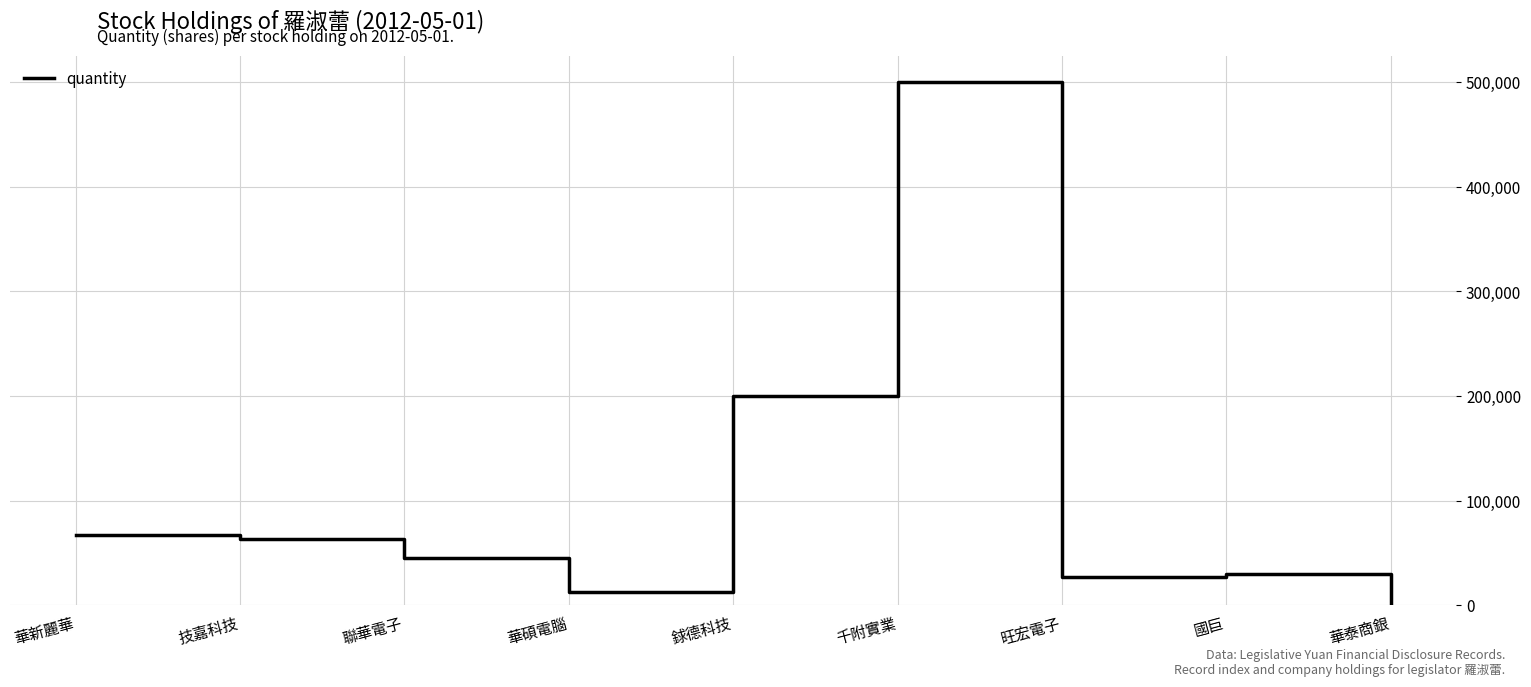

At which label is the value closest to 250749?

銶德科技